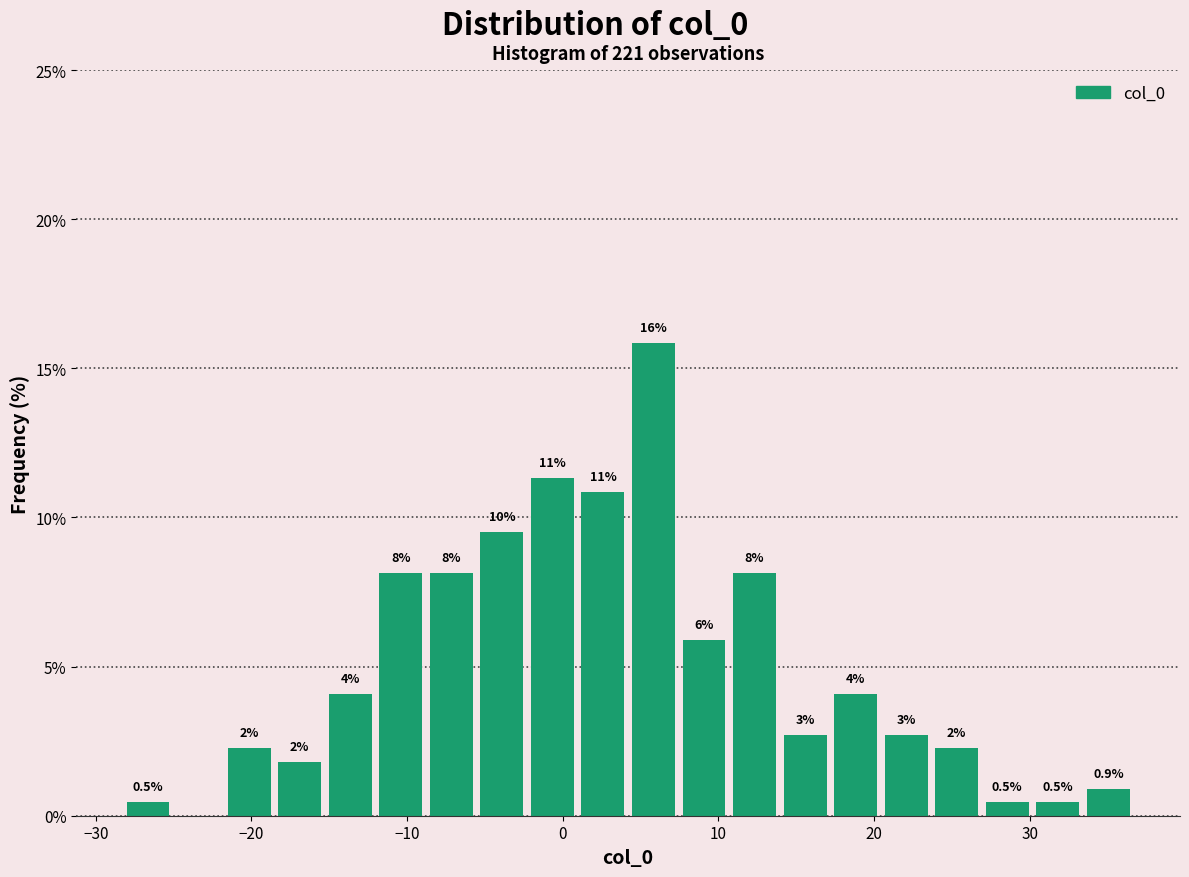

Read against the x-axis, roughly where is the centre of the tallest bar?

6